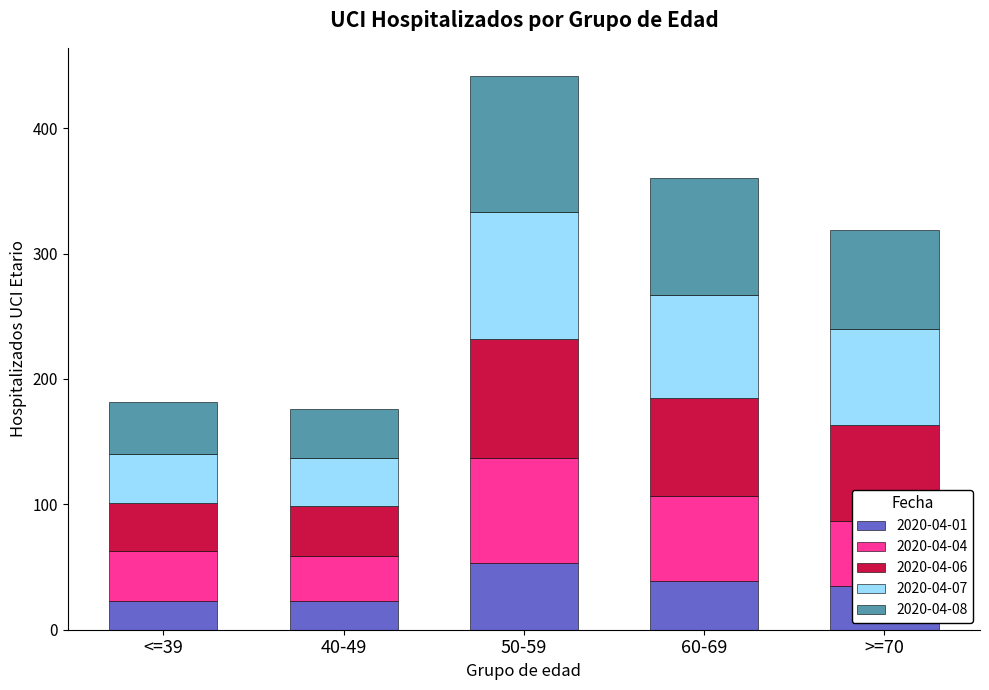

At which category is the sum across all series the highest?

50-59